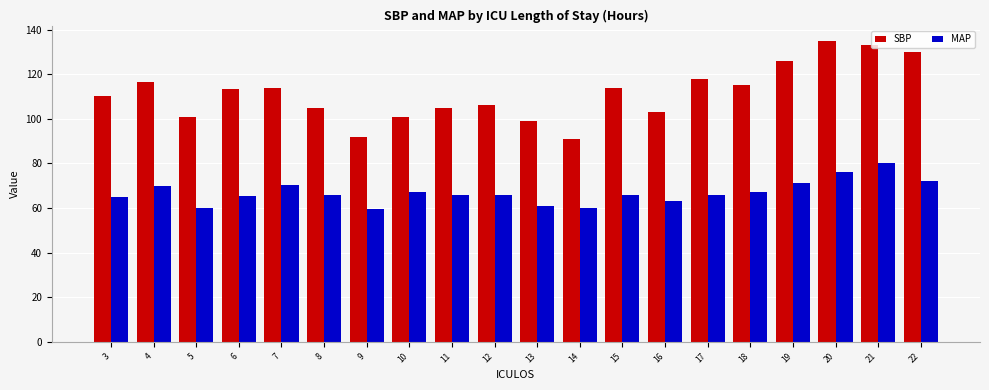

Where does the MAP series first go above 66?

4